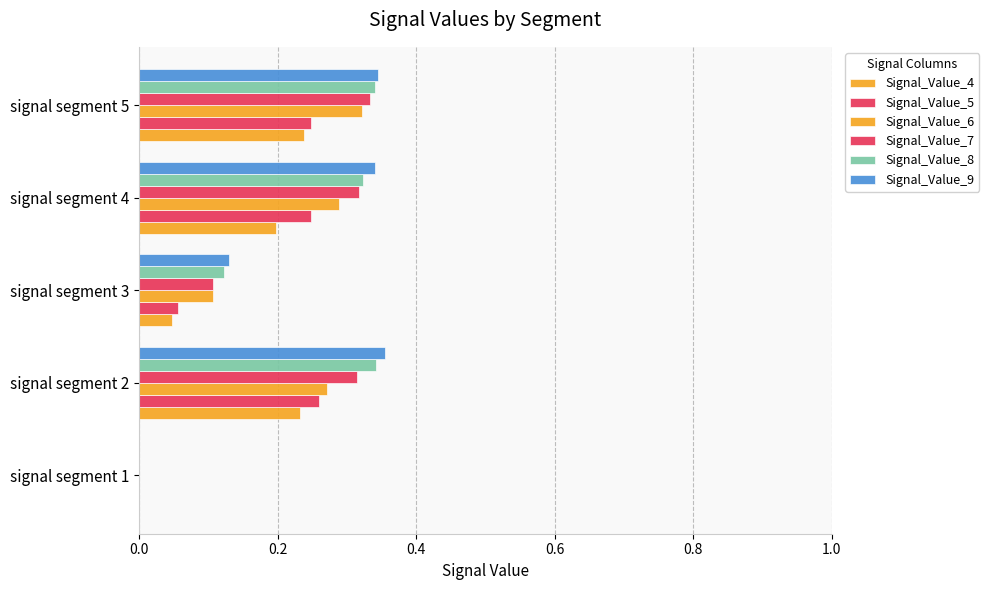

How many categories are shown in the chart?

5